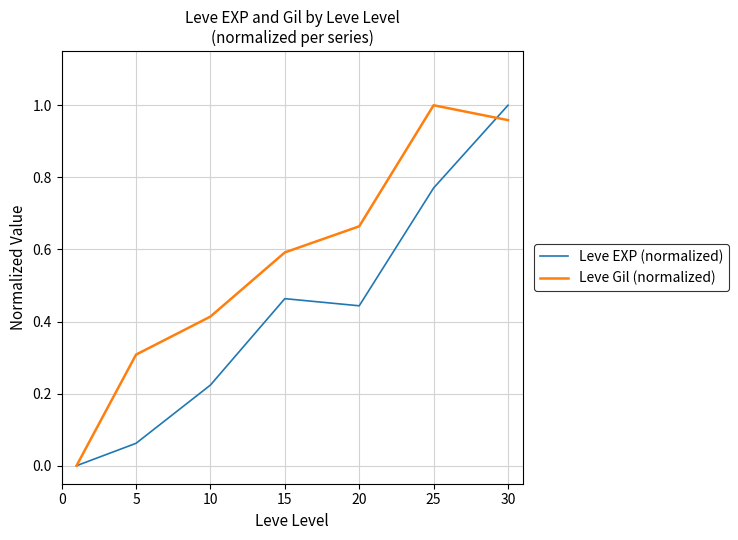

Rank the series by their average value, from lowest to highest.

Leve EXP (normalized), Leve Gil (normalized)